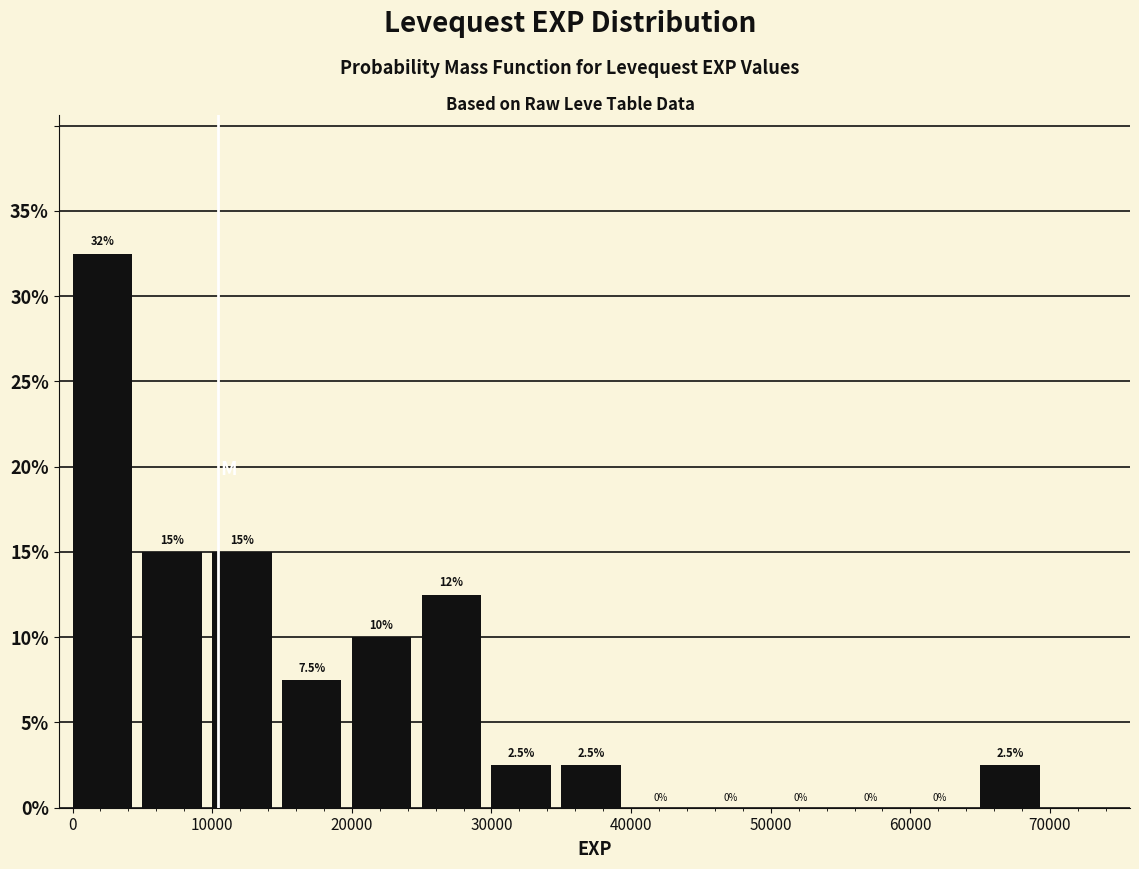

Which range on the x-axis has the tallest bar?

0 to 5000